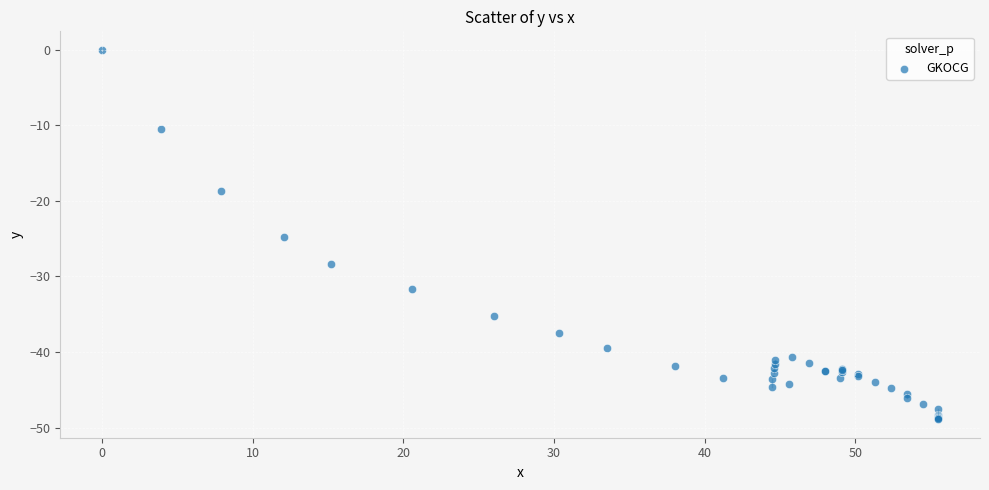

What Y value in the scatter plot is closest to -24?

-24.8